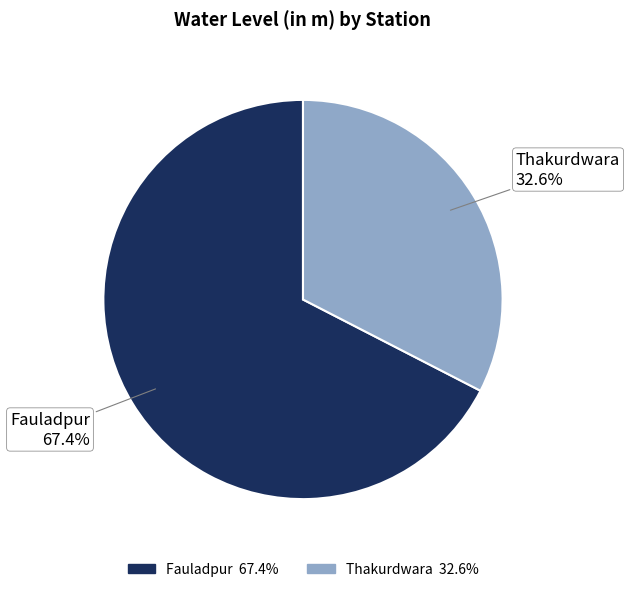

Is there a majority slice in this chart?

Yes